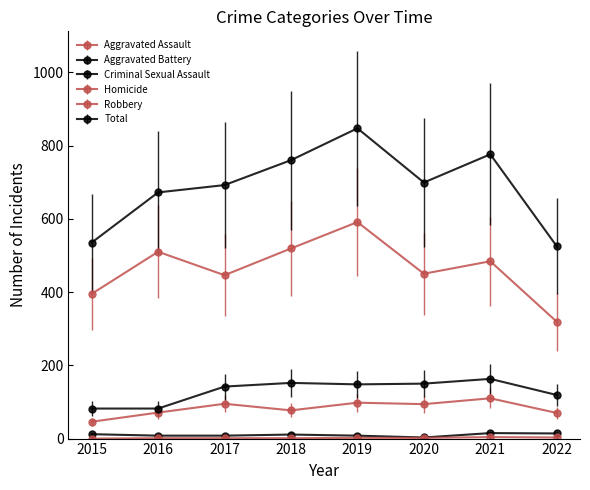

At which category does the chart reach its minimum across all series?

2015